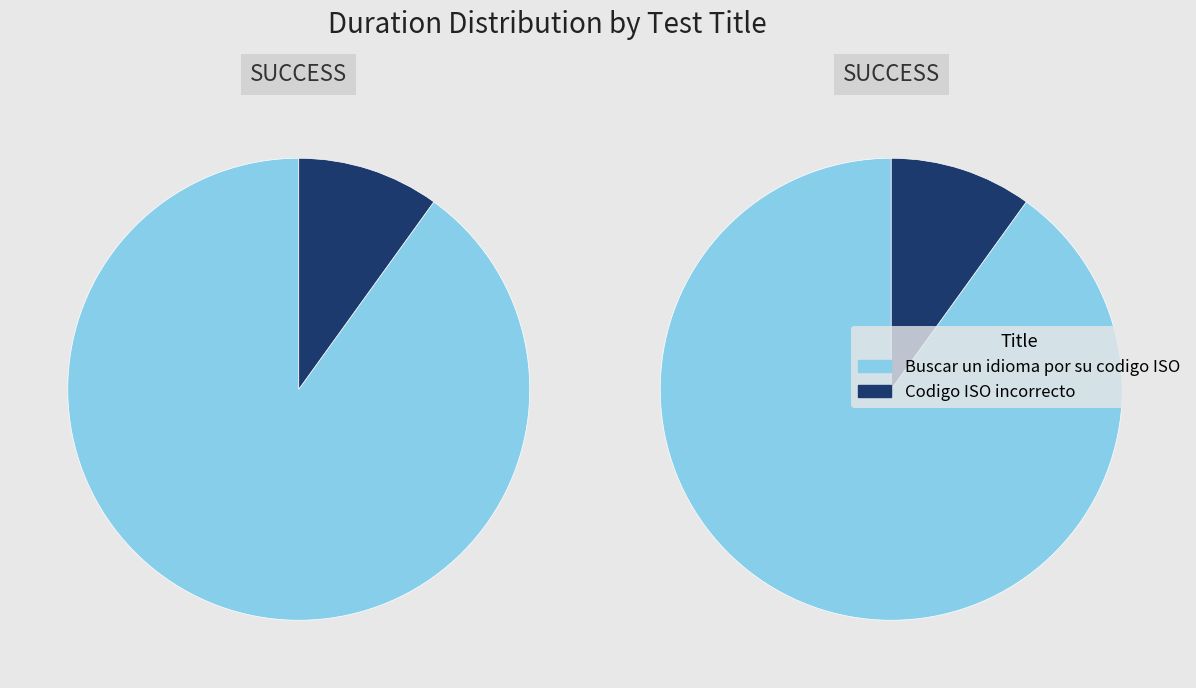

Which category has the smallest portion of the pie?

Codigo ISO incorrecto